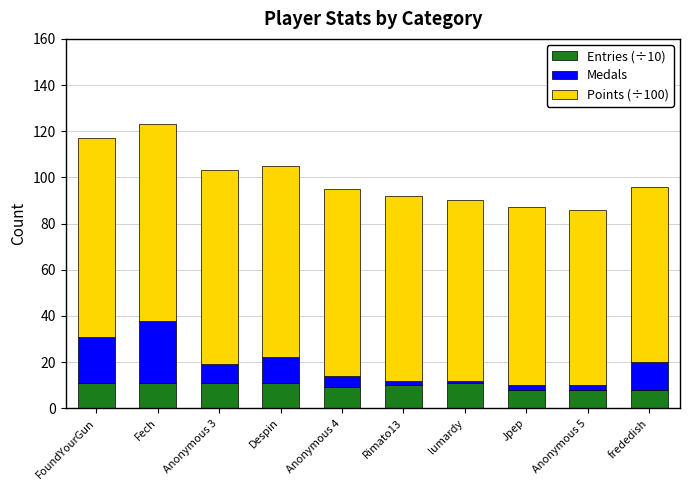

The value of Entries (÷10) at lumardy is 11. True or false?

True